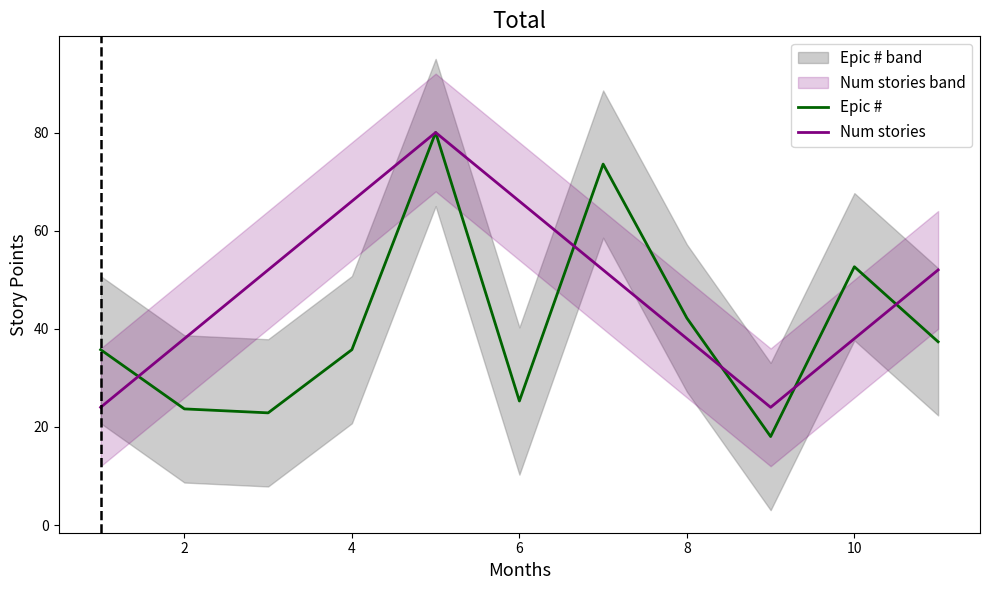

What is the highest value of the Num stories series?

80.0